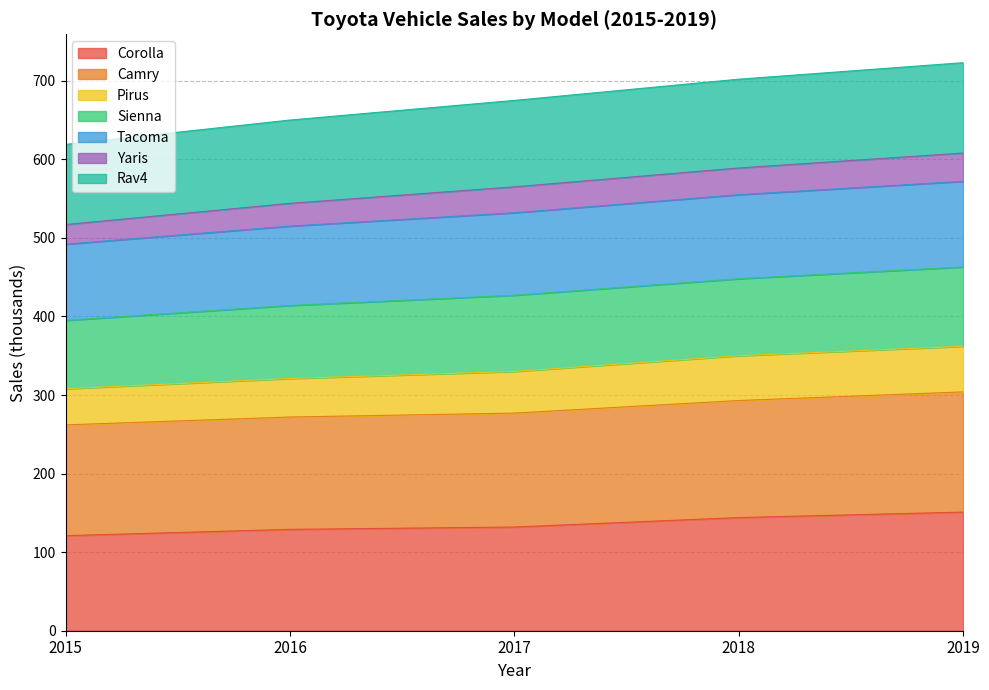

True or false: Tacoma and Camry intersect in this chart.

False